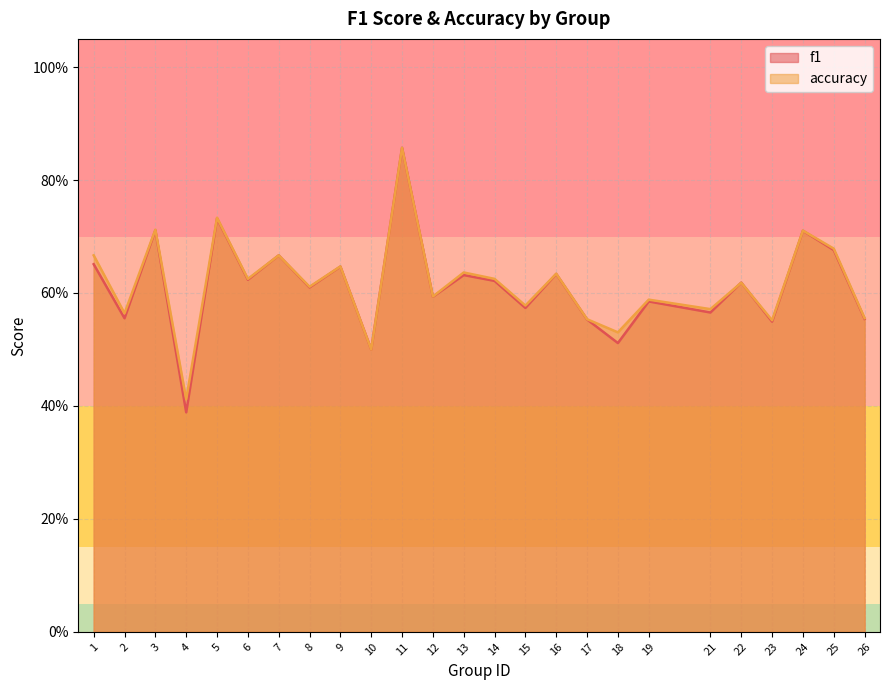

Which series has the largest total across all categories?

accuracy